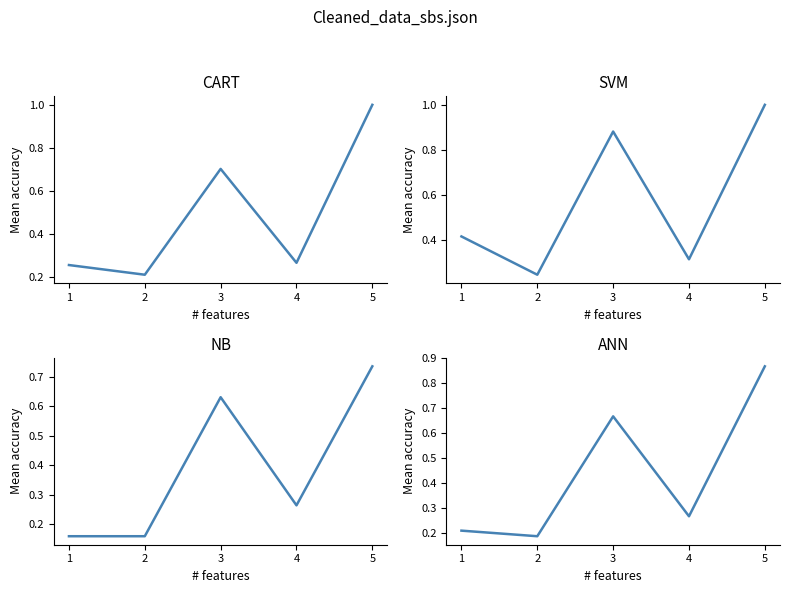

What is the maximum value shown in the chart?

1.0